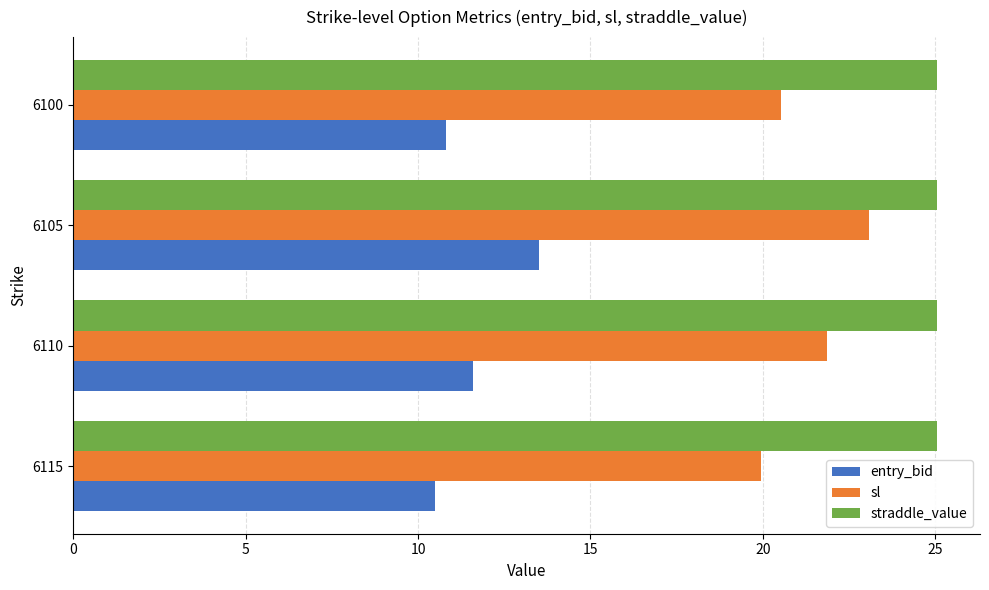

At which category is the sum across all series the highest?

6105